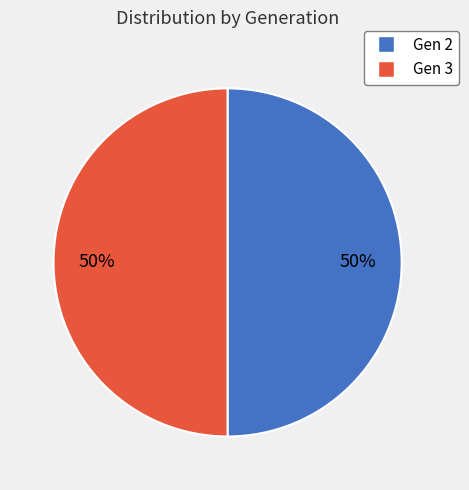

To the nearest percent, what is the average slice percentage?

50%